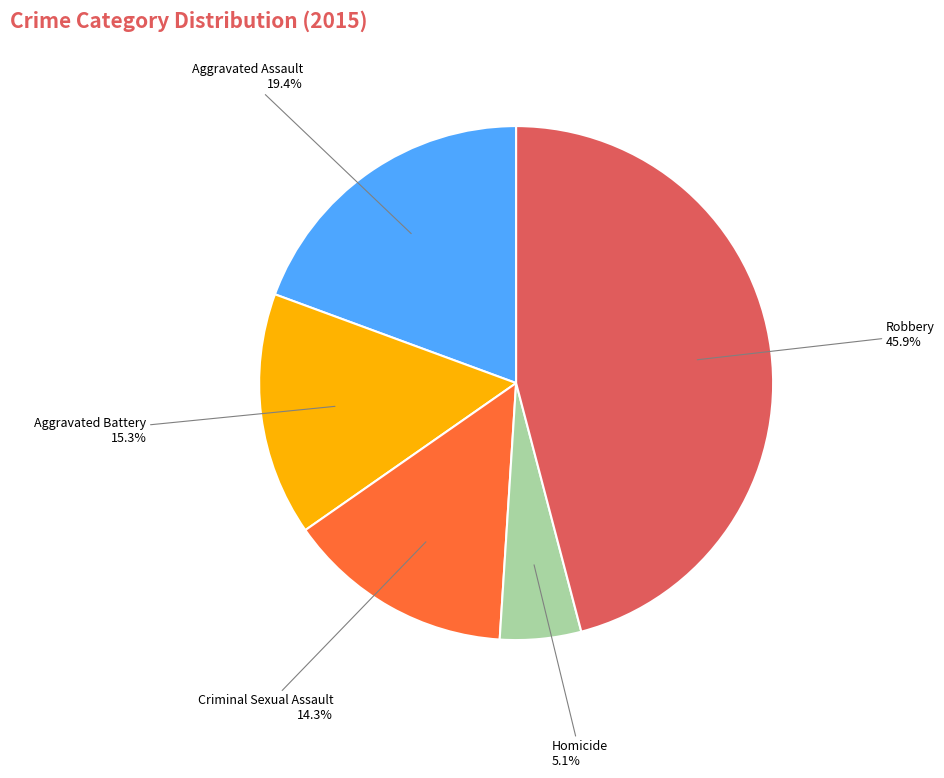

Is there any slice that represents more than half of the pie?

No